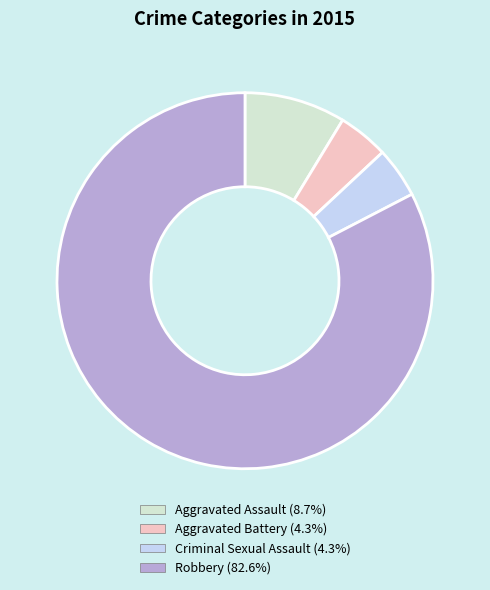

Is there any slice that represents more than half of the pie?

Yes